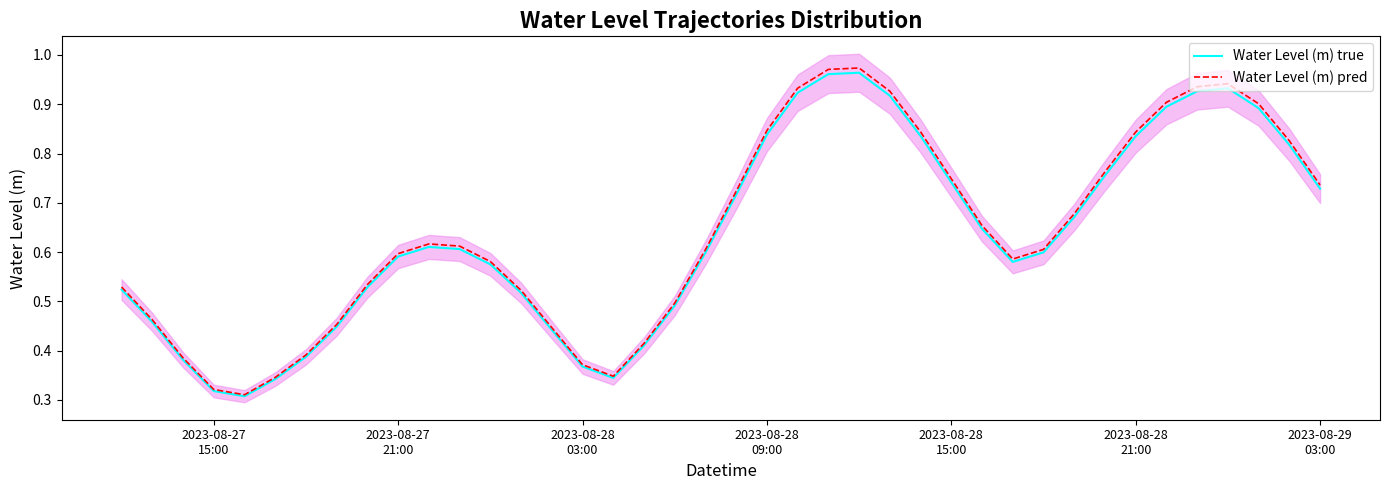

Count the number of categories in the chart.

40